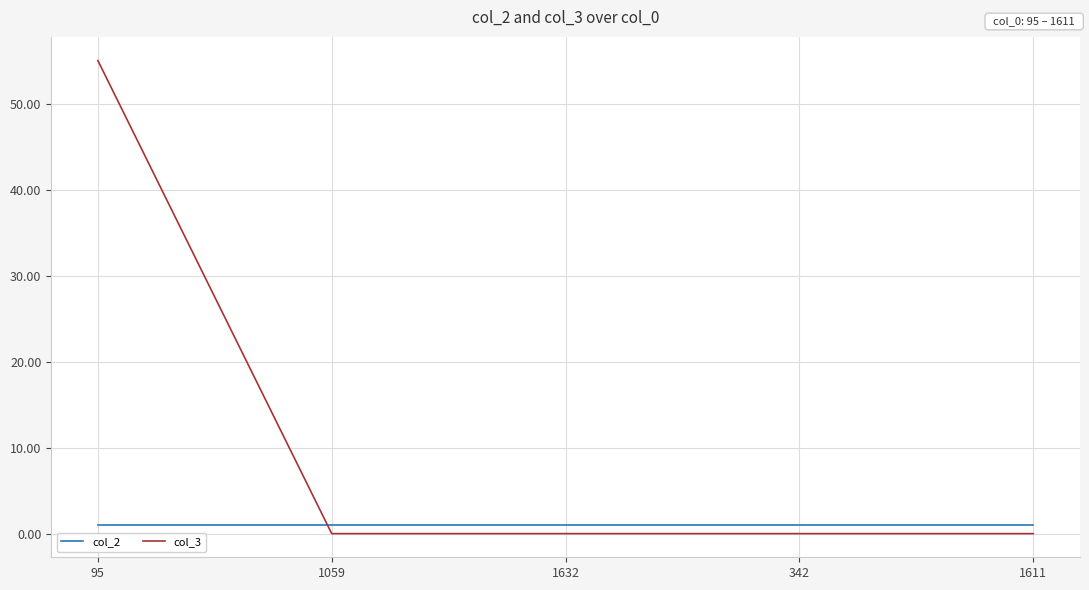

What is the maximum value shown in the chart?

55